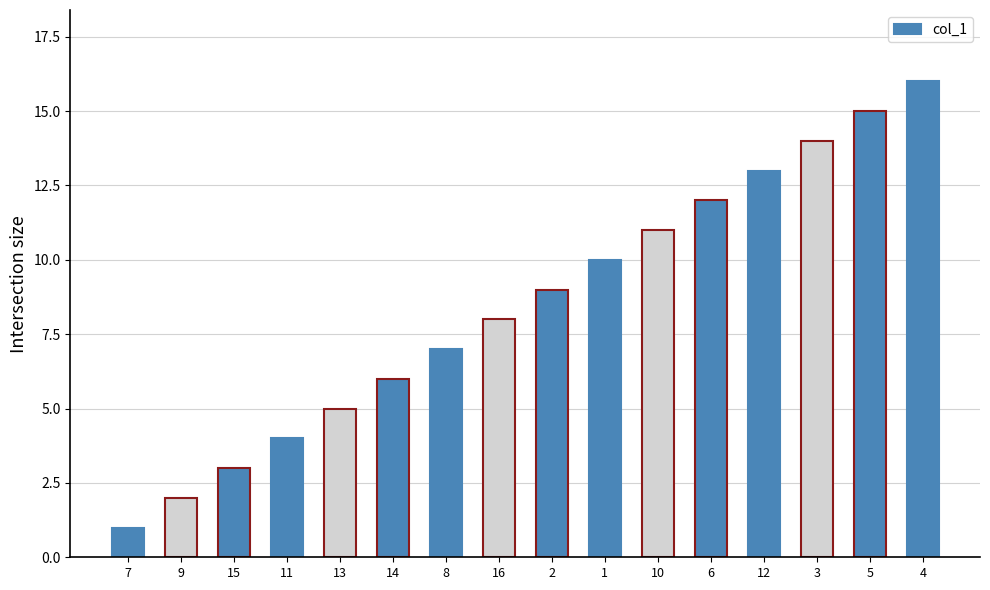

How many values are below 9?

8